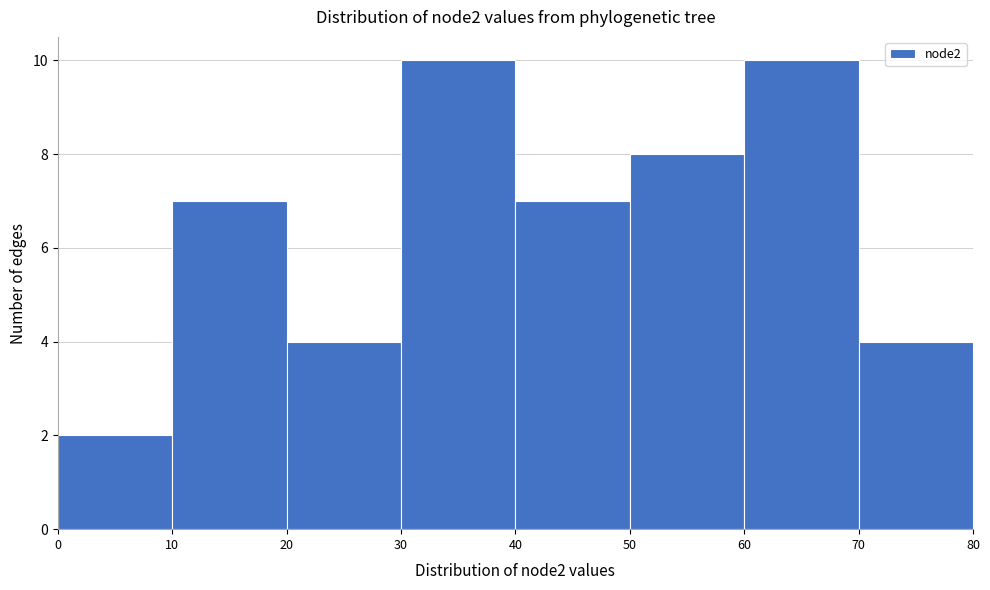

Reading left to right, list every bar in this chart as the range it spans on the x-axis followed by its height. The values are not printed on the chart, so give them approximately, as read against the axis.

0 to 10: 2
10 to 20: 7
20 to 30: 4
30 to 40: 10
40 to 50: 7
50 to 60: 8
60 to 70: 10
70 to 80: 4